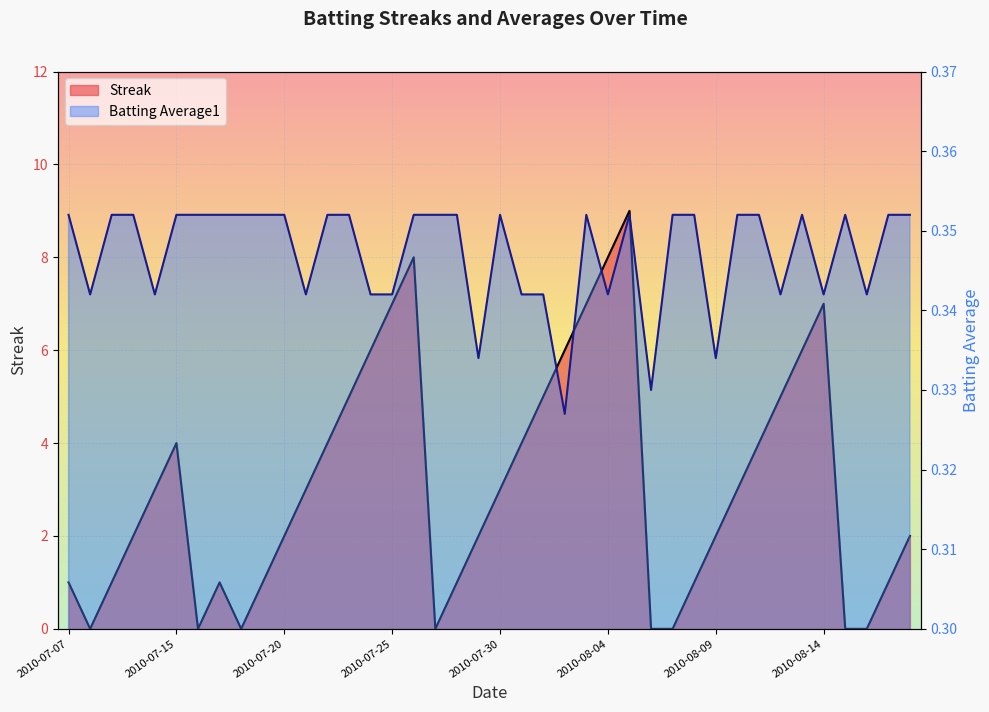

Between 2010-07-25 and 2010-07-27, which series saw the biggest shift?

Streak